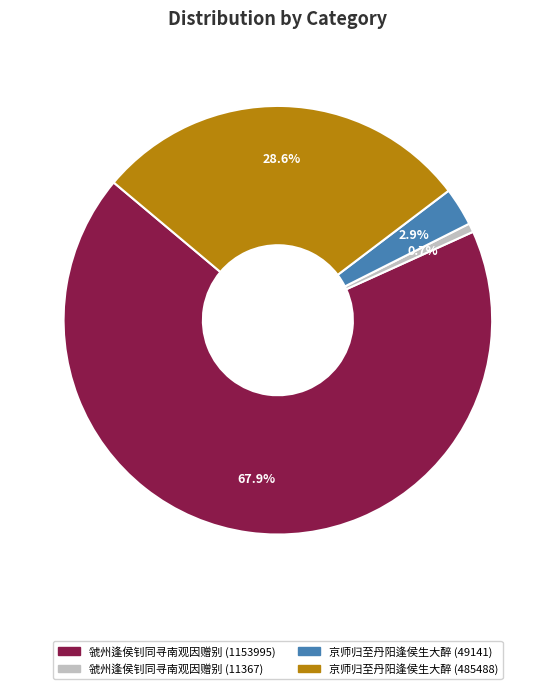

How many slices are in this pie chart?

4